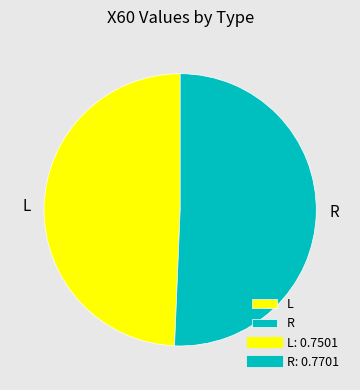

What is the largest slice in the pie chart?

R